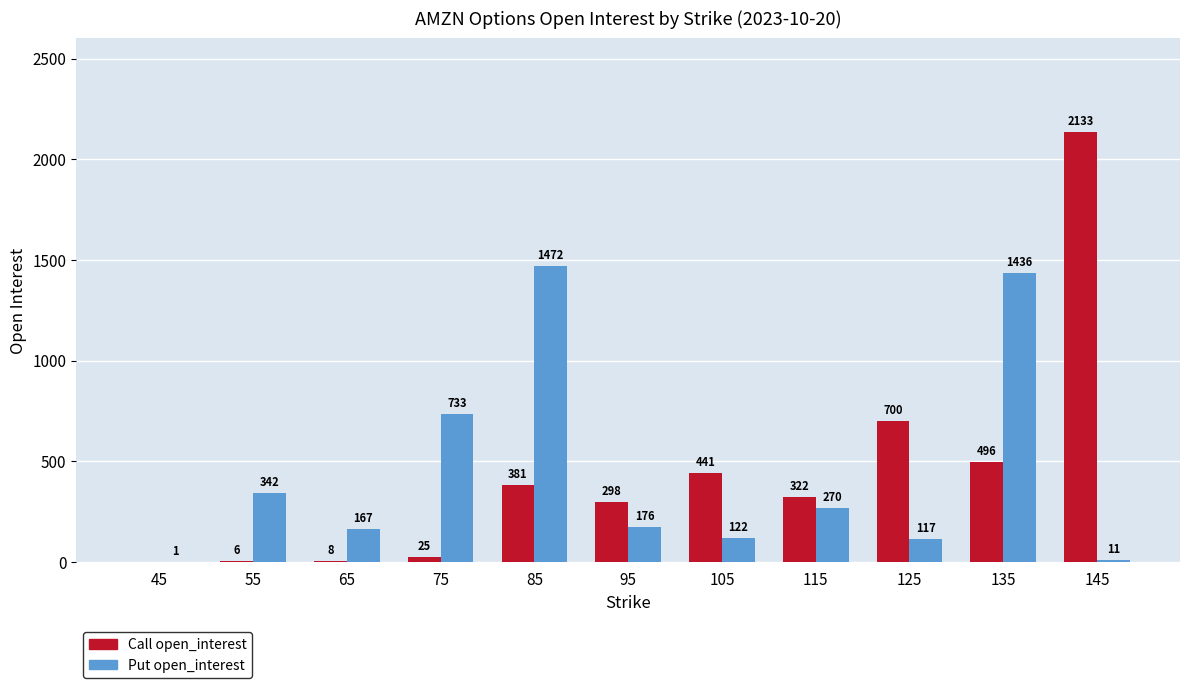

What is the difference between the Call open_interest values at 145 and 135?

1637